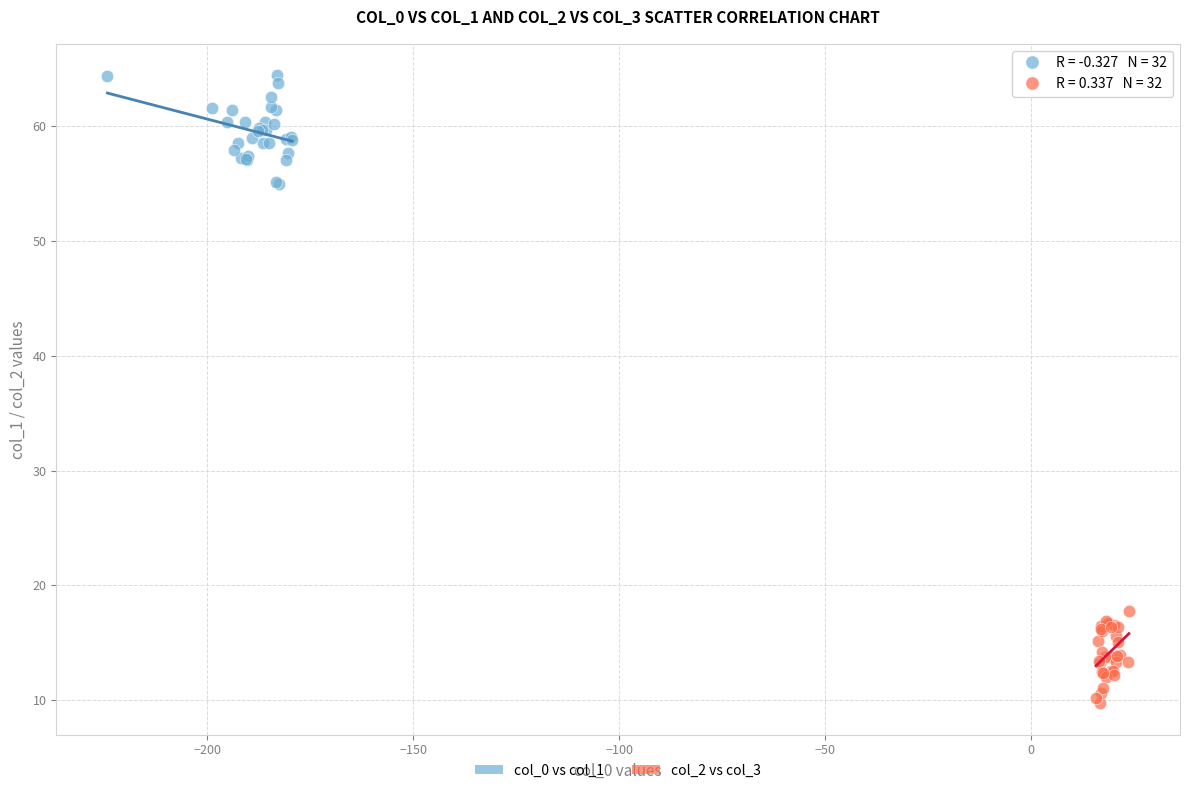

What are all the series names shown in the legend?

col_0 vs col_1, col_2 vs col_3